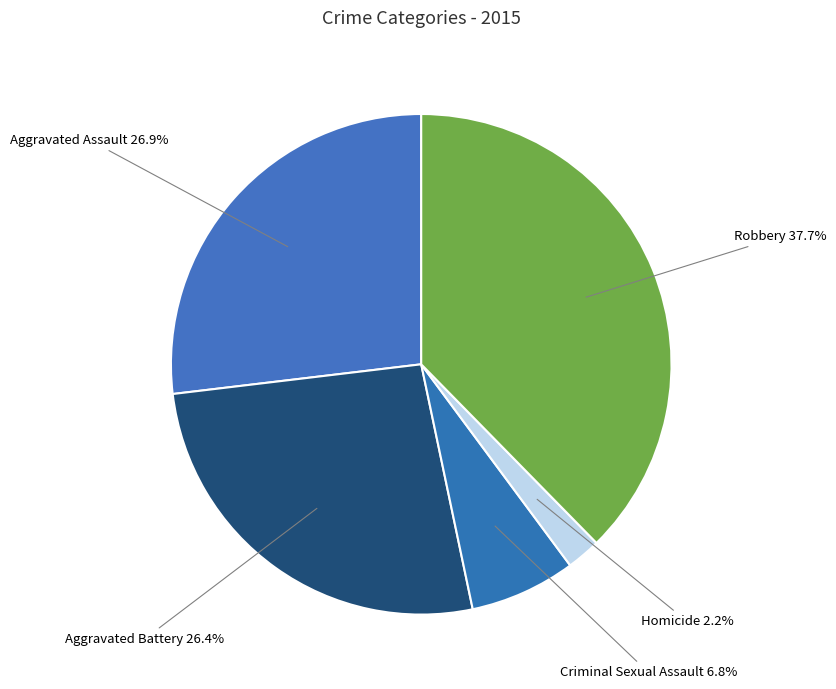

To the nearest percent, what is the difference between the largest and smallest slice percentages?

35%